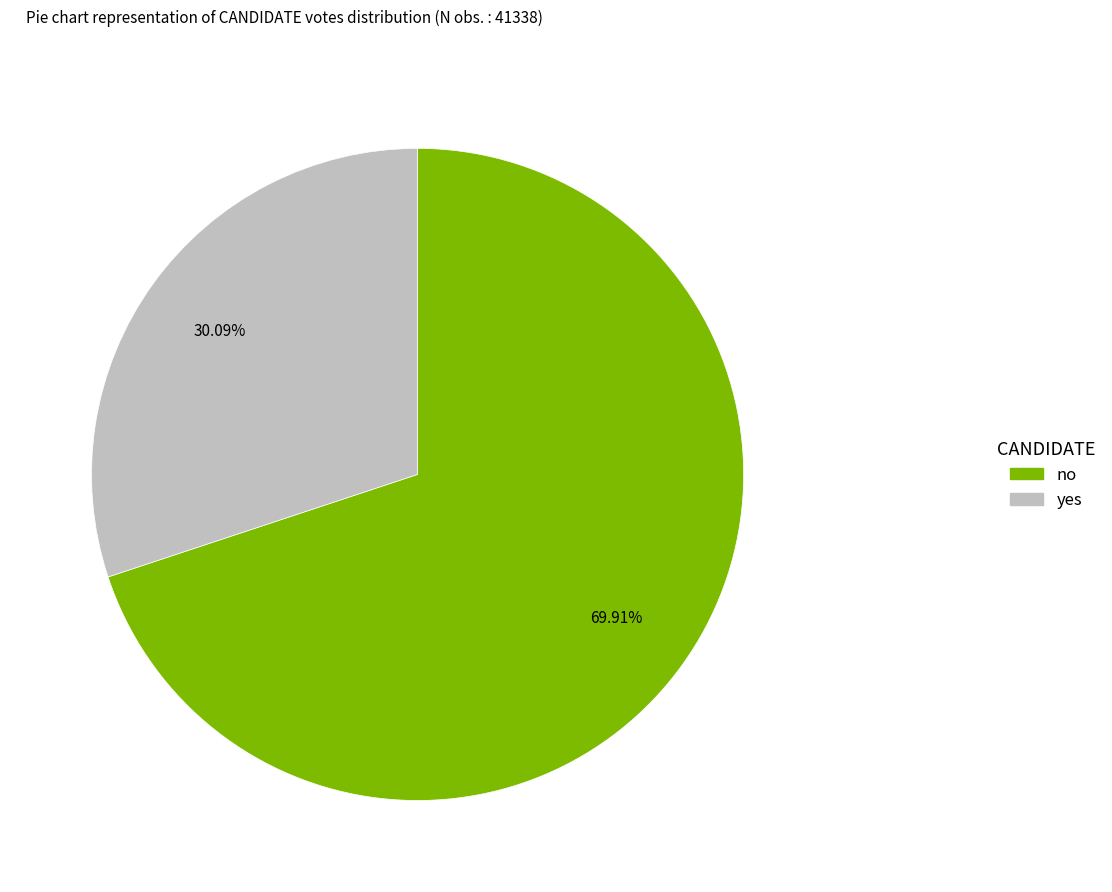

To the nearest percent, what is the combined percentage of no and yes?

100%